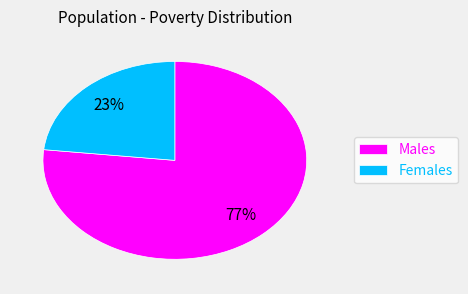

How many segments does this pie chart have?

2